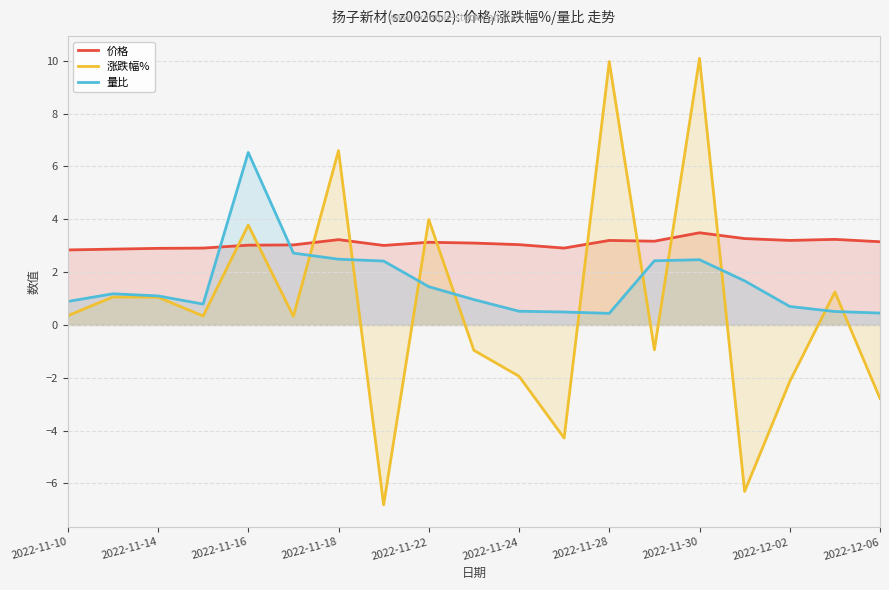

How many times do 价格 and 涨跌幅% cross each other?

10